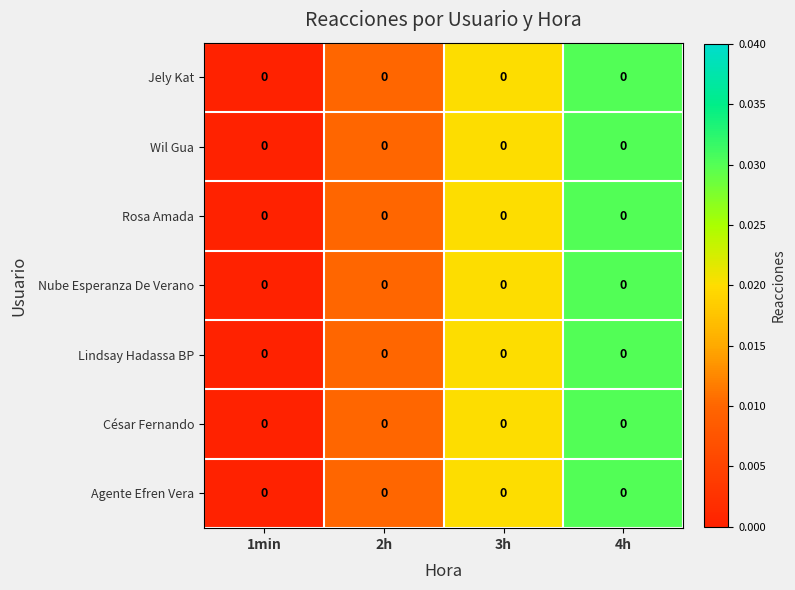

List the labels in order of César Fernando value, largest first.

4h, 3h, 2h, 1min